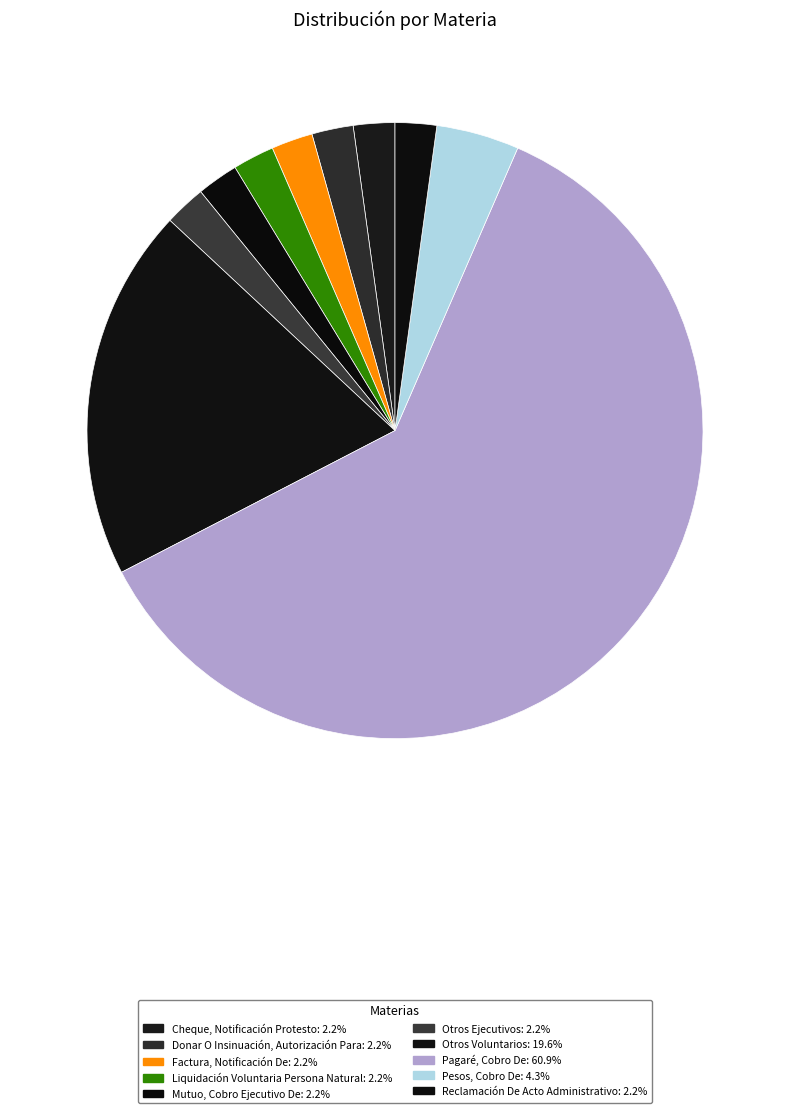

Is the sum of Cheque, Notificación Protesto and Reclamación De Acto Administrativo greater than half?

No